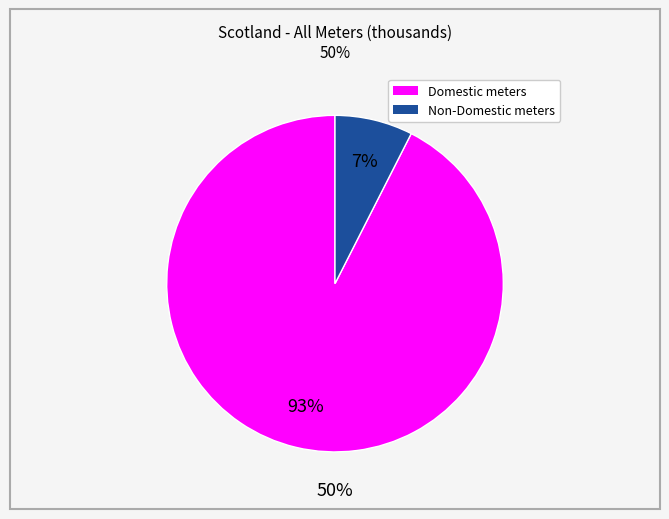

Is there a majority slice in this chart?

Yes